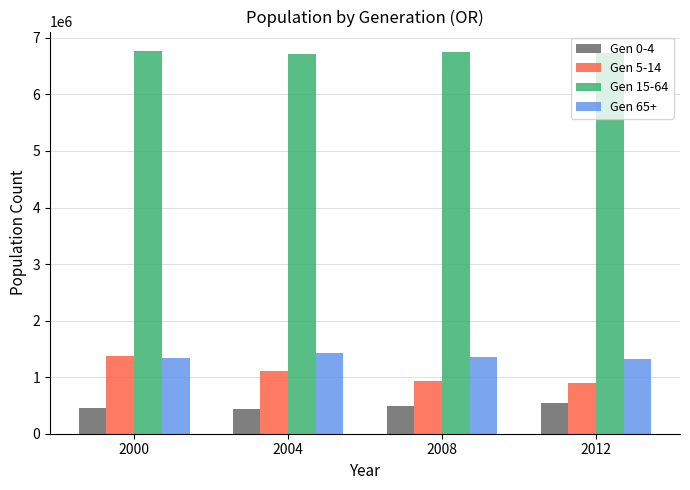

What is the lowest value of the Gen 0-4 series?

445183